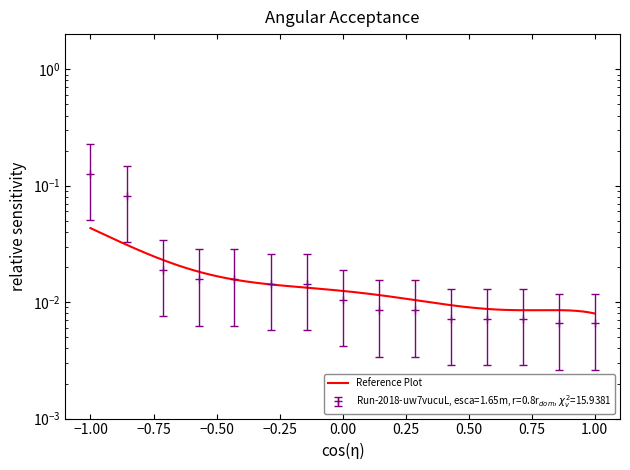

Reading left to right, list all the values displayed in this chart.

0.1	0.1	0.0	0.0	0.0	0.0	0.0	0.0	0.0	0.0	0.0	0.0	0.0	0.0	0.0